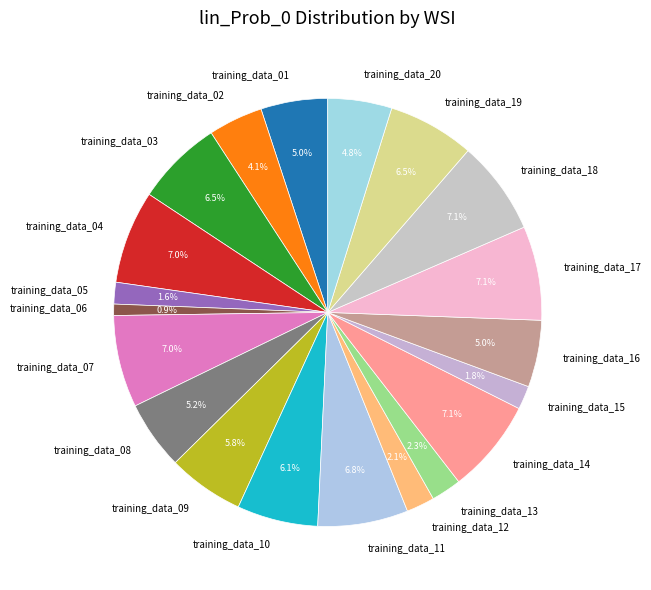

Which has a higher value, training_data_01 or training_data_07?

training_data_07